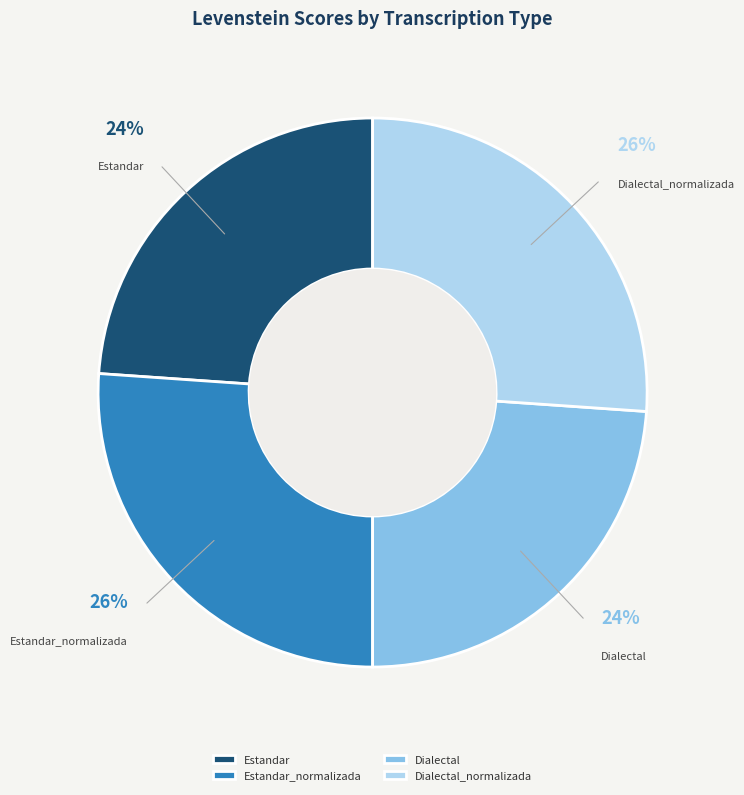

The Dialectal slice represents 13% of the pie. True or false?

False